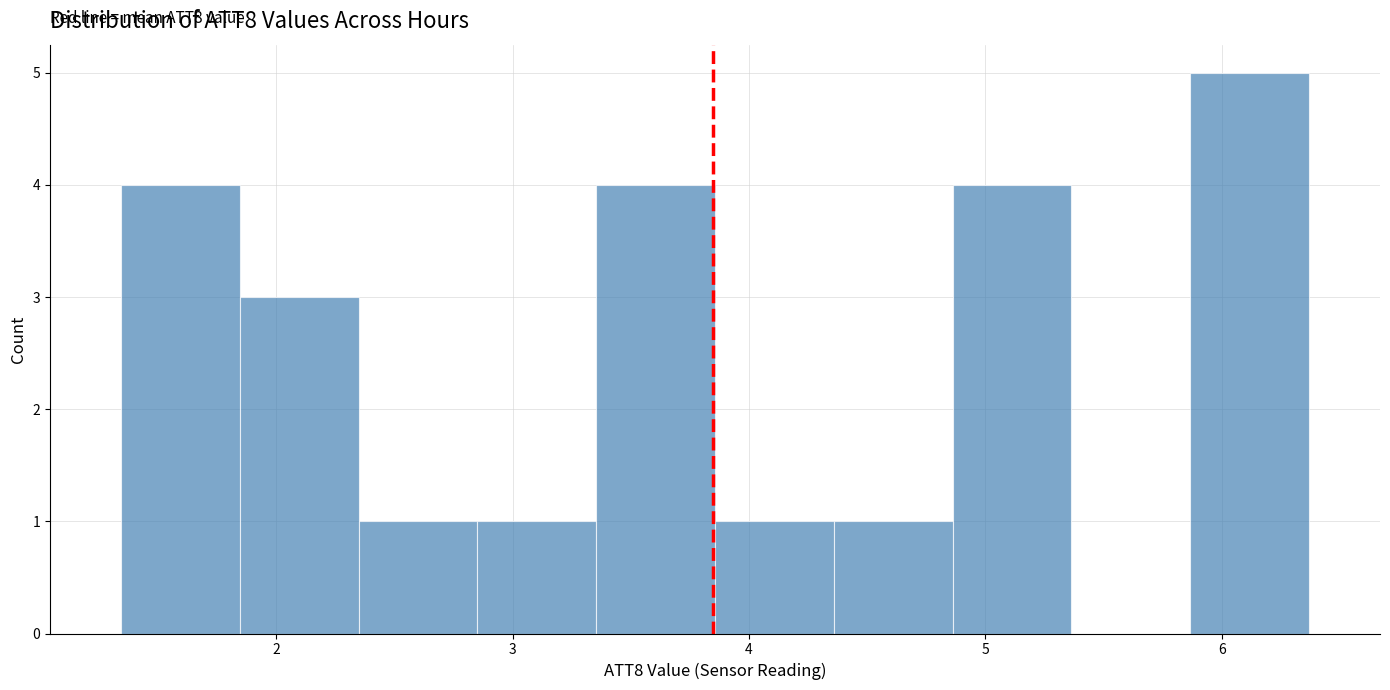

Which range on the x-axis has the tallest bar?

5.9 to 6.4